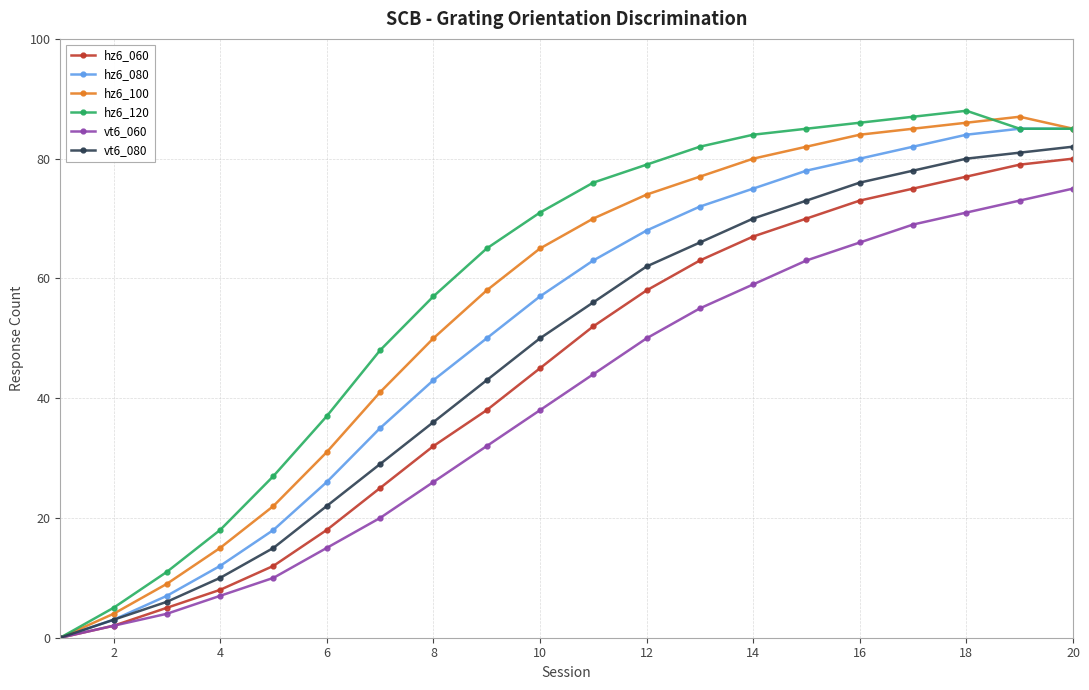

Reading left to right, extract all data points from this chart.

hz6_060: 0	2	5	8	12	18	25	32	38	45	52	58	63	67	70	73	75	77	79	80
hz6_080: 0	3	7	12	18	26	35	43	50	57	63	68	72	75	78	80	82	84	85	85
hz6_100: 0	4	9	15	22	31	41	50	58	65	70	74	77	80	82	84	85	86	87	85
hz6_120: 0	5	11	18	27	37	48	57	65	71	76	79	82	84	85	86	87	88	85	85
vt6_060: 0	2	4	7	10	15	20	26	32	38	44	50	55	59	63	66	69	71	73	75
vt6_080: 0	3	6	10	15	22	29	36	43	50	56	62	66	70	73	76	78	80	81	82